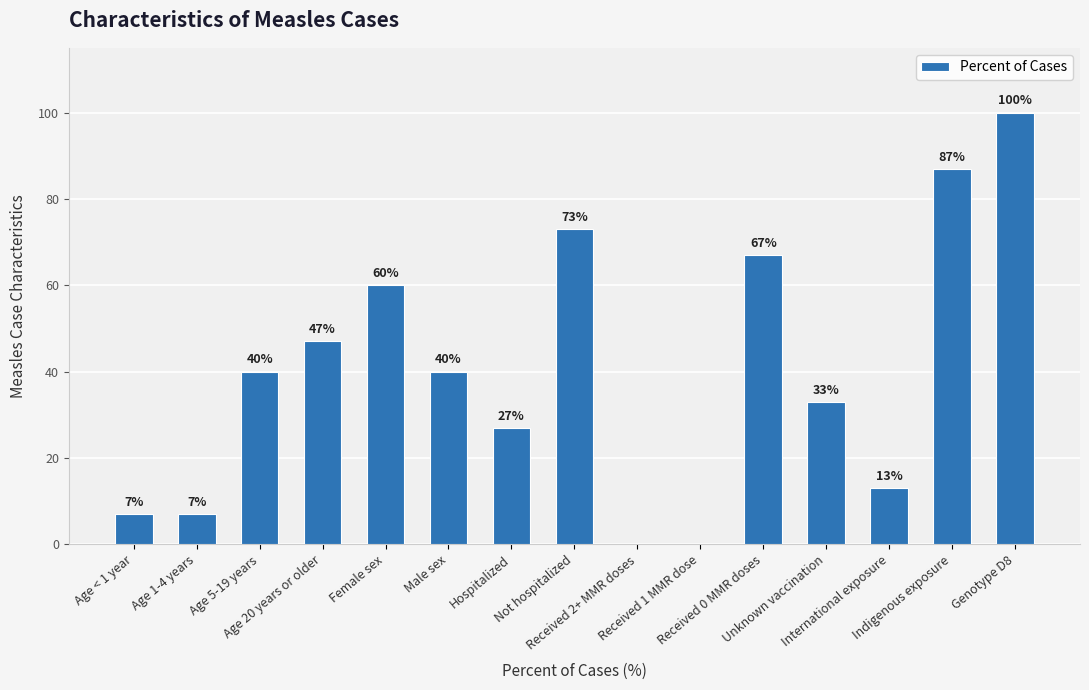

What is the sum of all values?

601